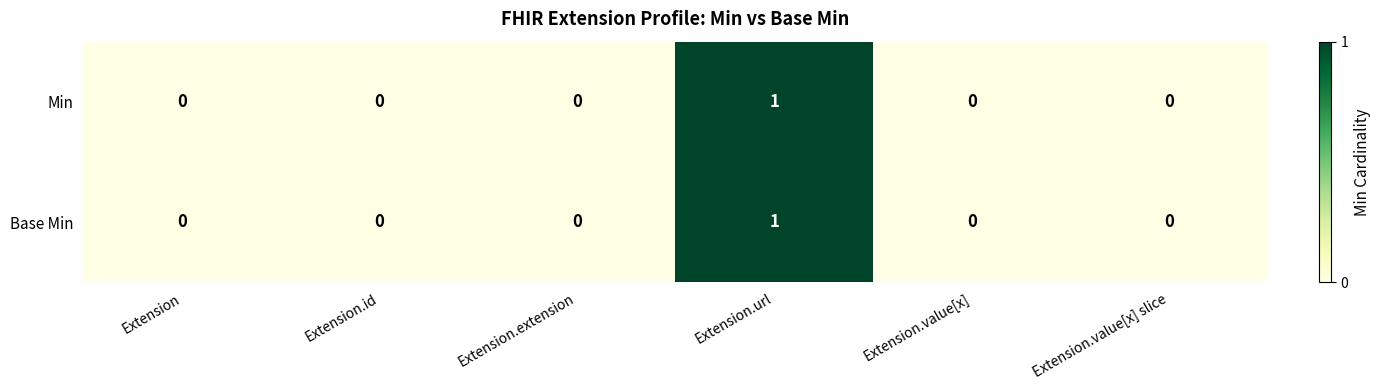

How many Min values are between 0 and 1?

6